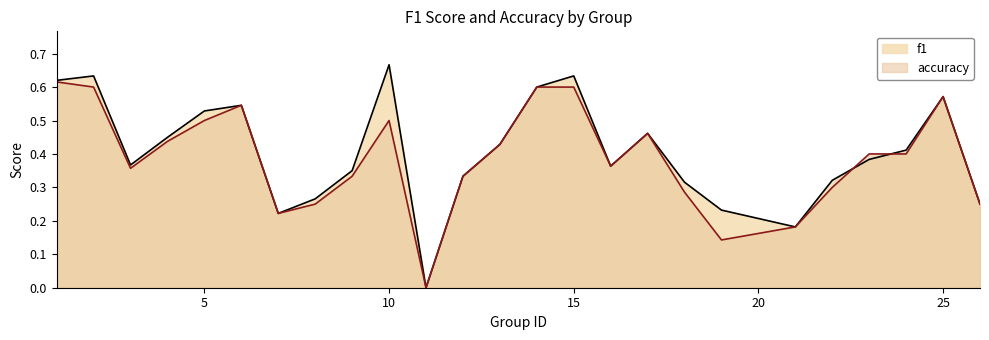

Which category has the lowest value across all series?

11